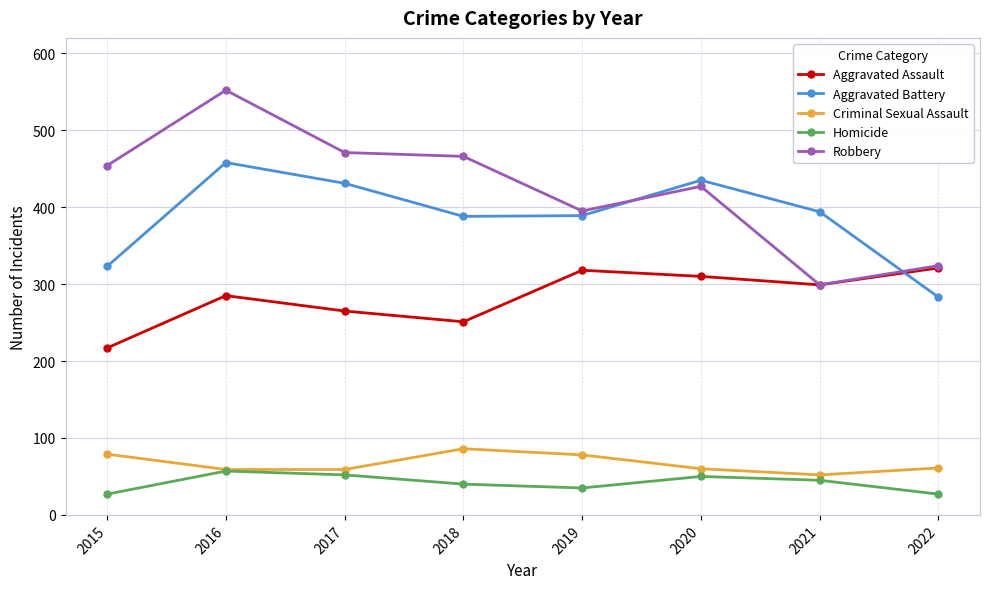

What are all the series names shown in the legend?

Aggravated Assault, Aggravated Battery, Criminal Sexual Assault, Homicide, Robbery